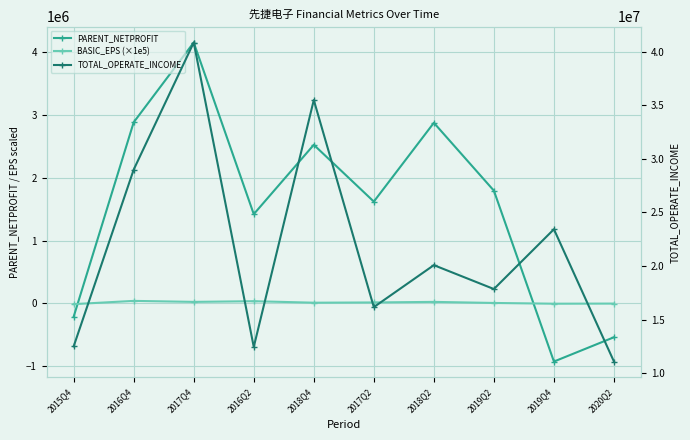

The BASIC_EPS (×1e5) series shows 41000.0 at 2016Q4. True or false?

True